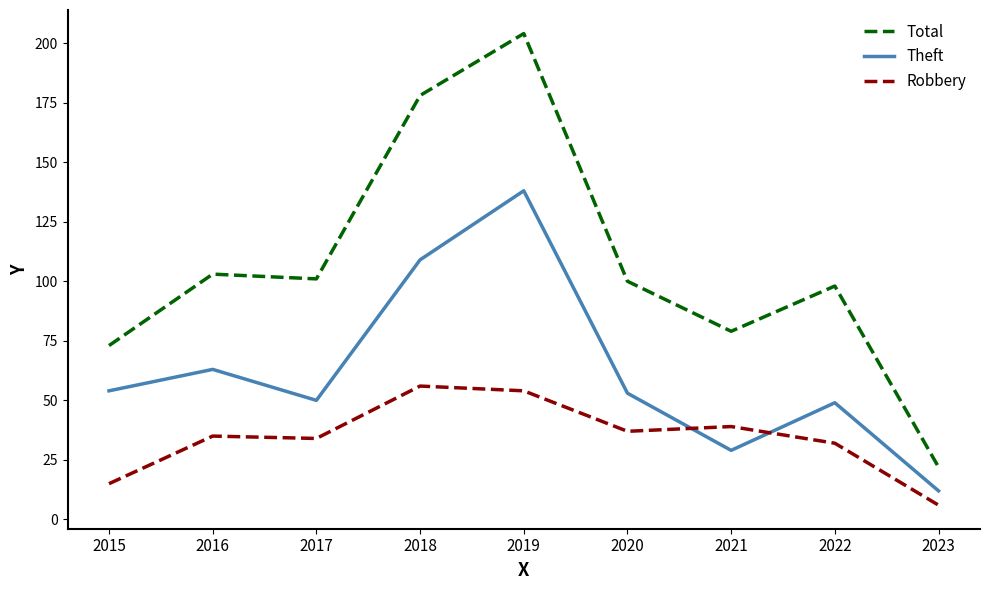

What is the minimum value for Theft?

12